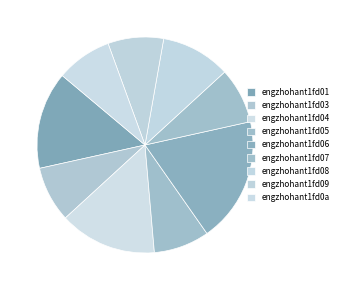

How many slices are in this pie chart?

9